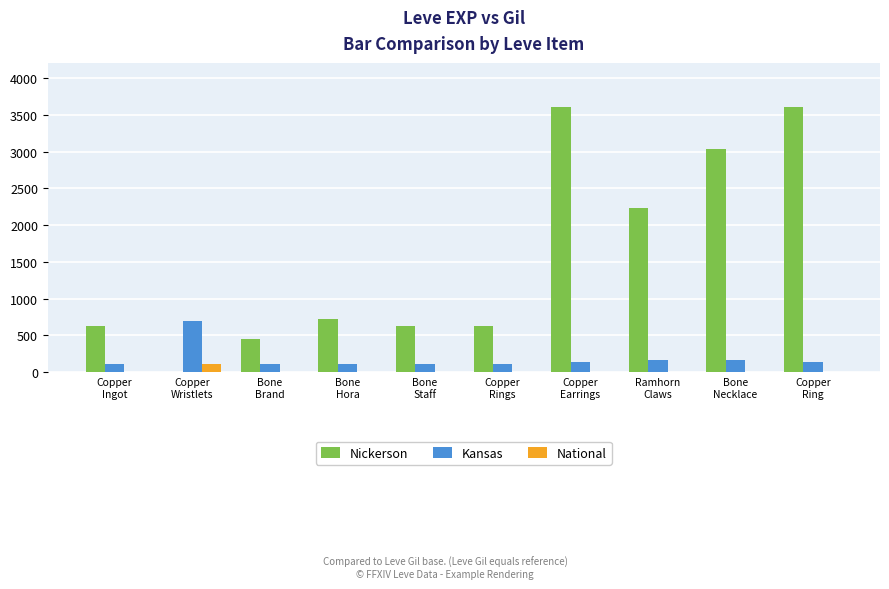

Is the value of Kansas at Ramhorn
Claws greater than the value of Nickerson at Copper
Rings?

No